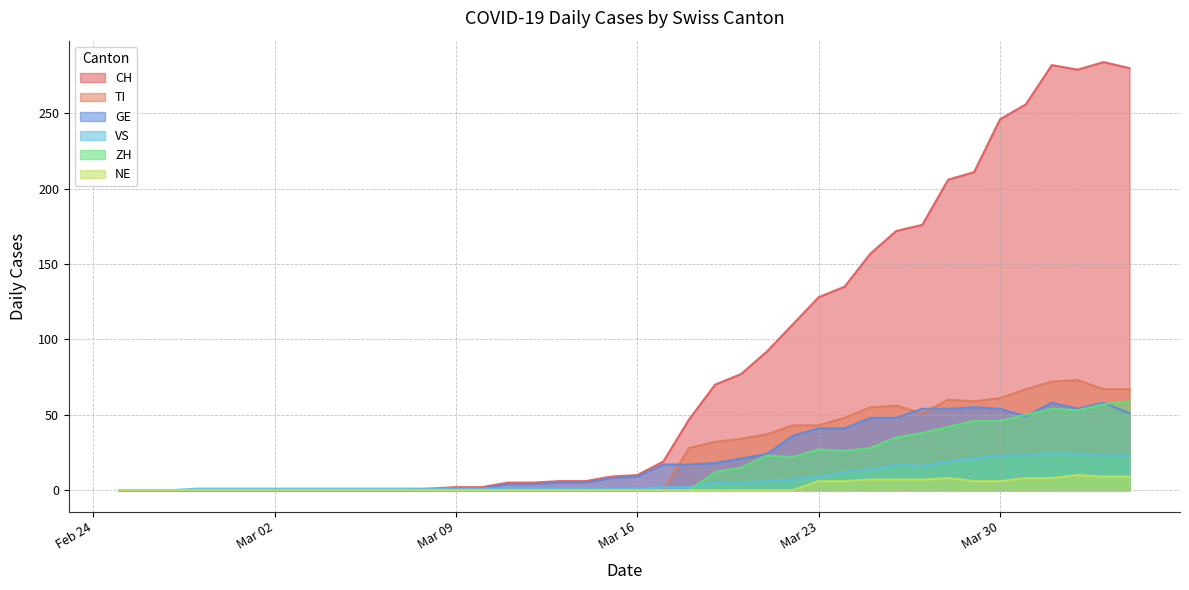

Reading left to right, what are all the values shown in this chart?

CH: 0	0	0	0	0	0	0	0	0	0	0	0	1	2	2	5	5	6	6	9	10	19	47	70	77	92	110	128	135	157	172	176	206	211	246	256	282	279	284	280
TI: 0	0	0	0	0	0	0	0	0	0	0	0	0	0	0	0	0	0	0	0	0	0	28	32	34	37	43	43	48	55	56	51	60	59	61	67	72	73	67	67
GE: 0	0	0	0	0	0	0	0	0	0	0	0	0	1	1	4	4	5	5	8	9	17	17	18	21	24	36	41	41	48	48	54	54	55	54	49	58	54	58	51
VS: 0	0	0	1	1	1	1	1	1	1	1	1	1	1	1	1	1	1	1	1	1	2	2	5	5	6	7	9	12	14	17	16	19	21	23	23	25	24	23	23
ZH: 0	0	0	0	0	0	0	0	0	0	0	0	0	0	0	0	0	0	0	0	0	0	0	12	15	23	22	27	26	28	35	38	42	46	46	50	54	53	57	59
NE: 0	0	0	0	0	0	0	0	0	0	0	0	0	0	0	0	0	0	0	0	0	0	0	0	0	0	0	6	6	7	7	7	8	6	6	8	8	10	9	9